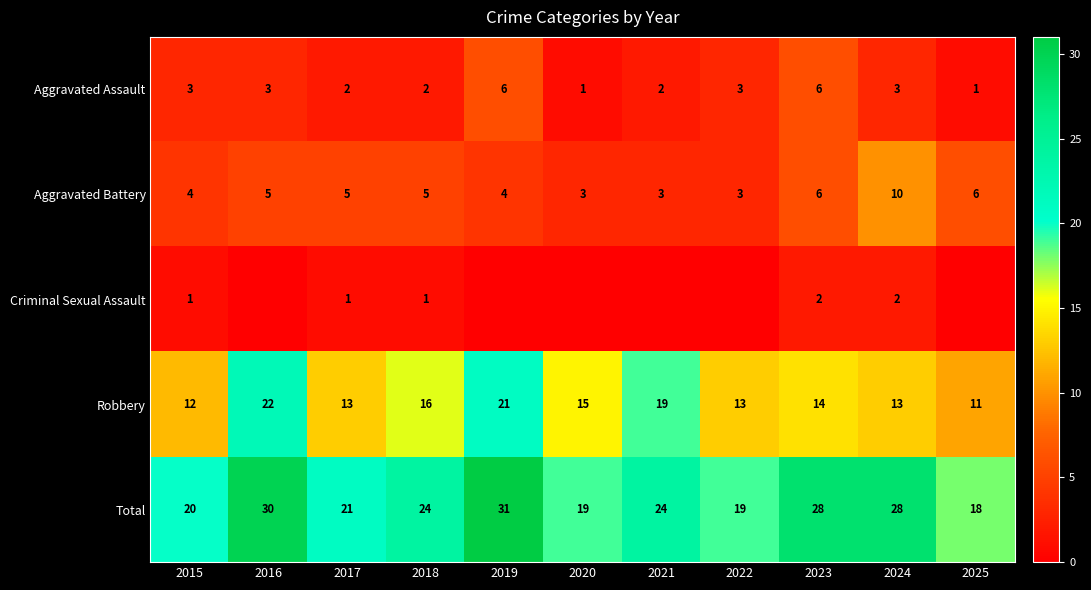

What is the sum of all Aggravated Assault values?

32